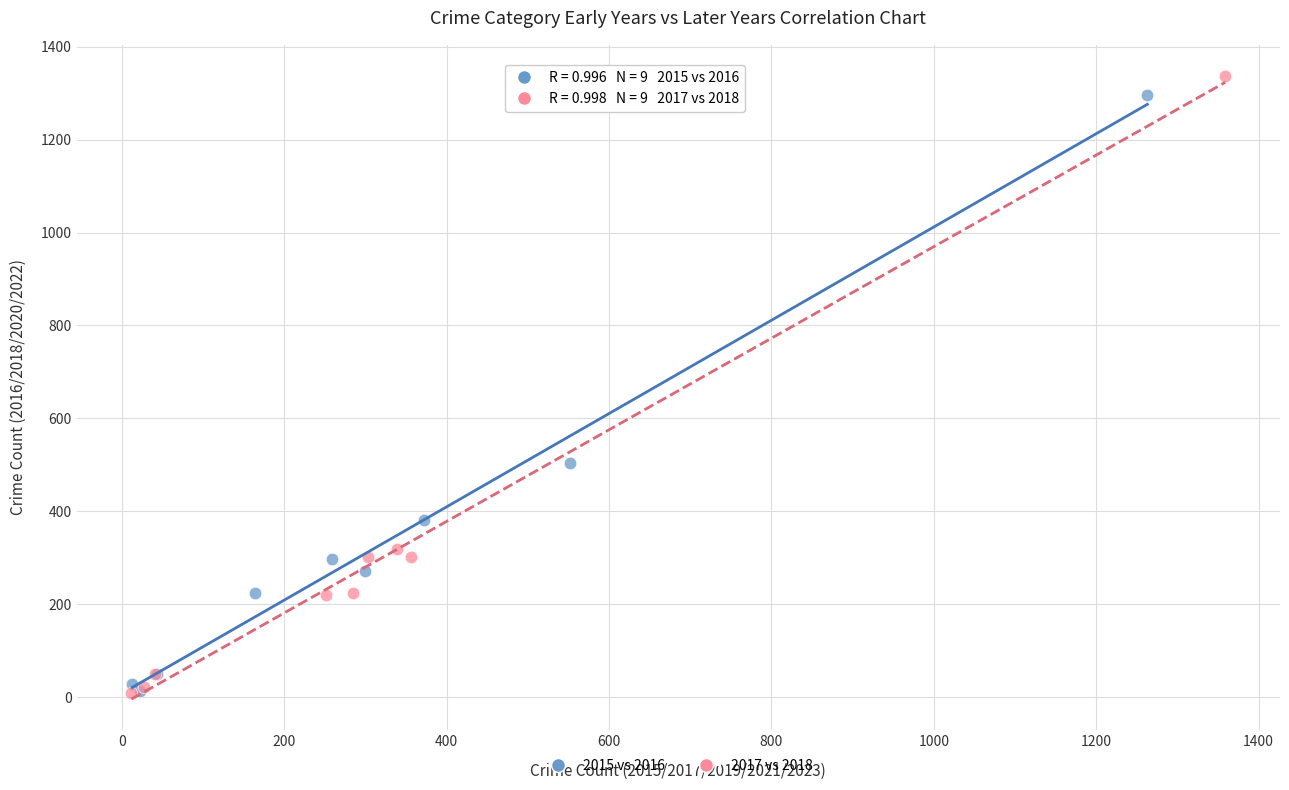

What are all the series names shown in the legend?

2015 vs 2016, 2017 vs 2018